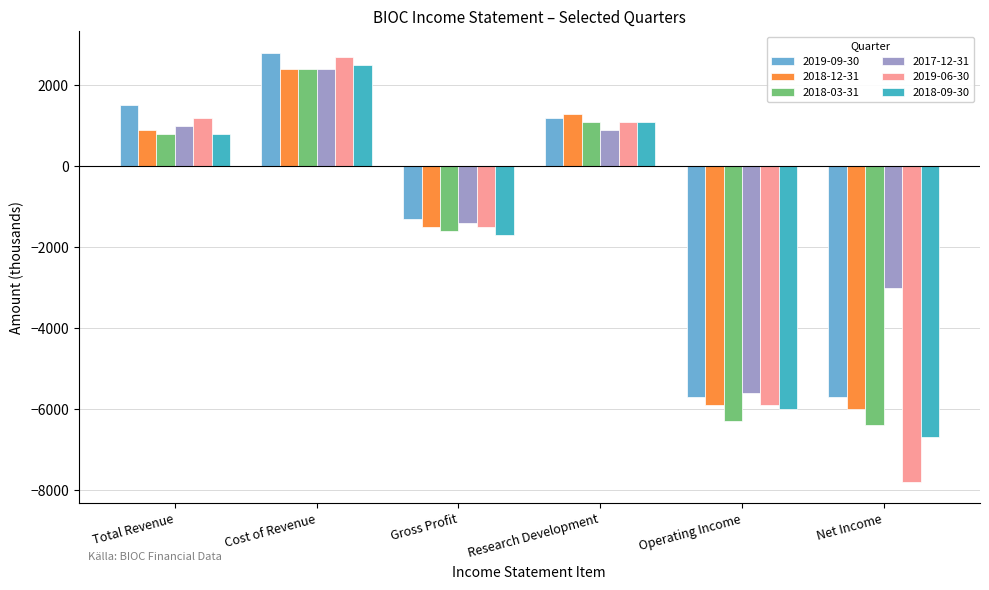

What is the label of the 5th bar from the left?

Operating Income